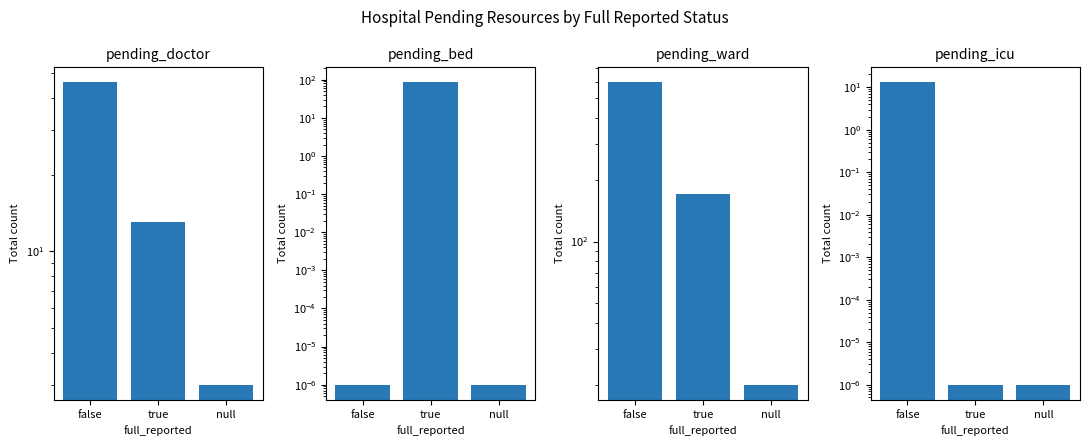

What is the label of the 2nd bar from the right?

true